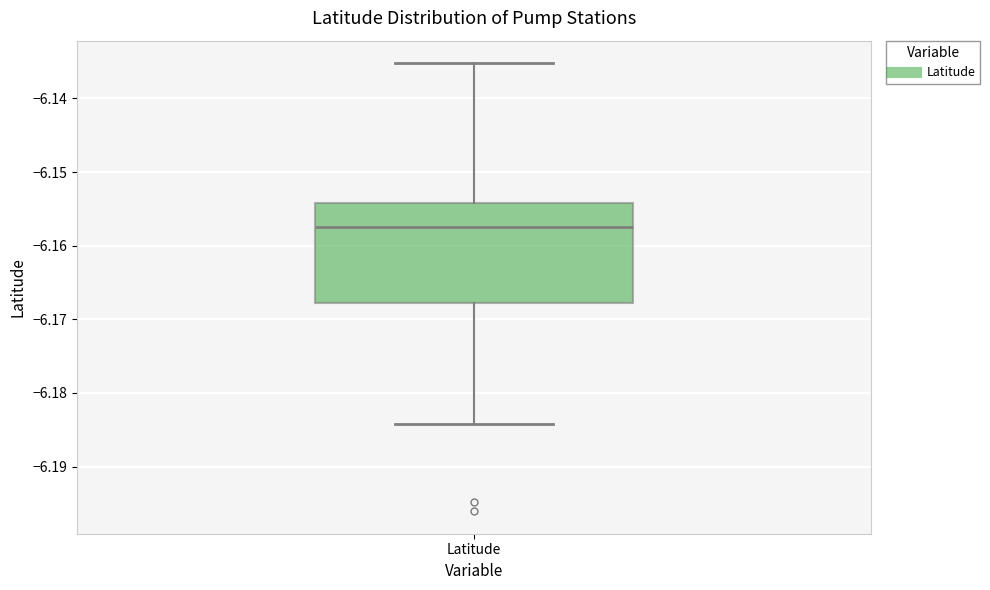

Read this box plot against the y-axis: the position of the median line, the range covered by the box, and the ends of both whiskers. The values are not printed on the chart, so give them approximately, as read against the axis.

median -6.157, box -6.168 to -6.154, whiskers -6.184 to -6.135